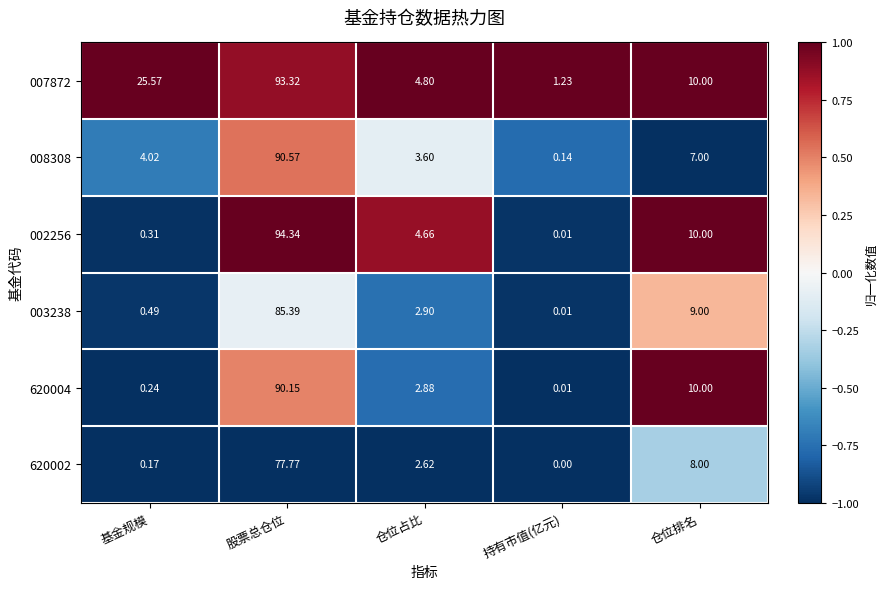

Is the value of 007872 at 股票总仓位 greater than the value of 002256 at 基金规模?

Yes